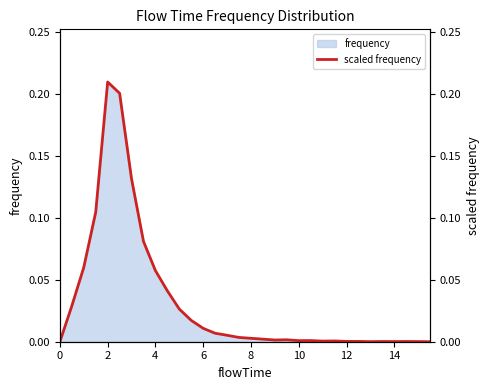

What is the maximum value shown in the chart?

0.2